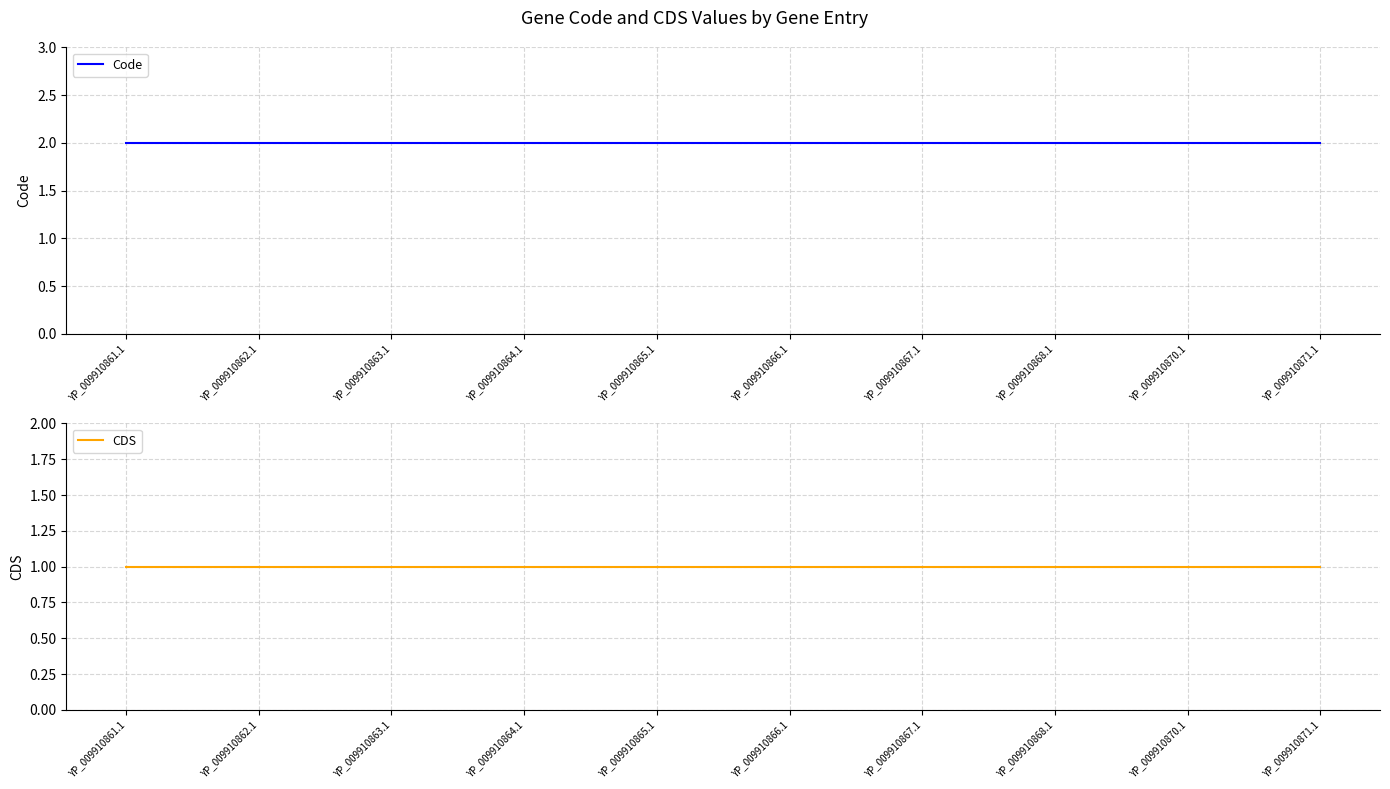

Between YP_009910867.1 and YP_009910862.1, which is larger?

YP_009910867.1